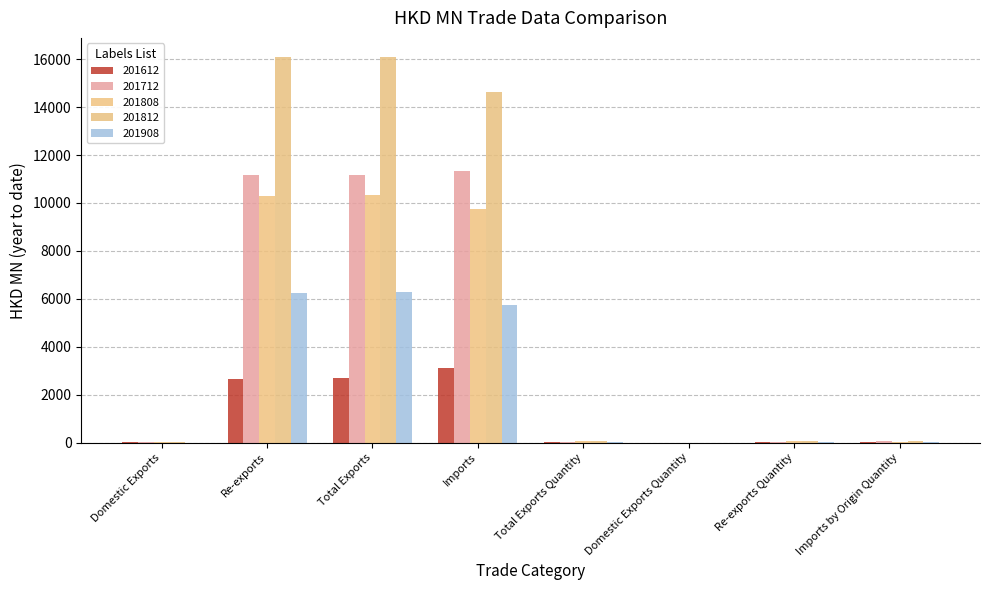

The 201612 series shows 11.9 at Total Exports Quantity. True or false?

True